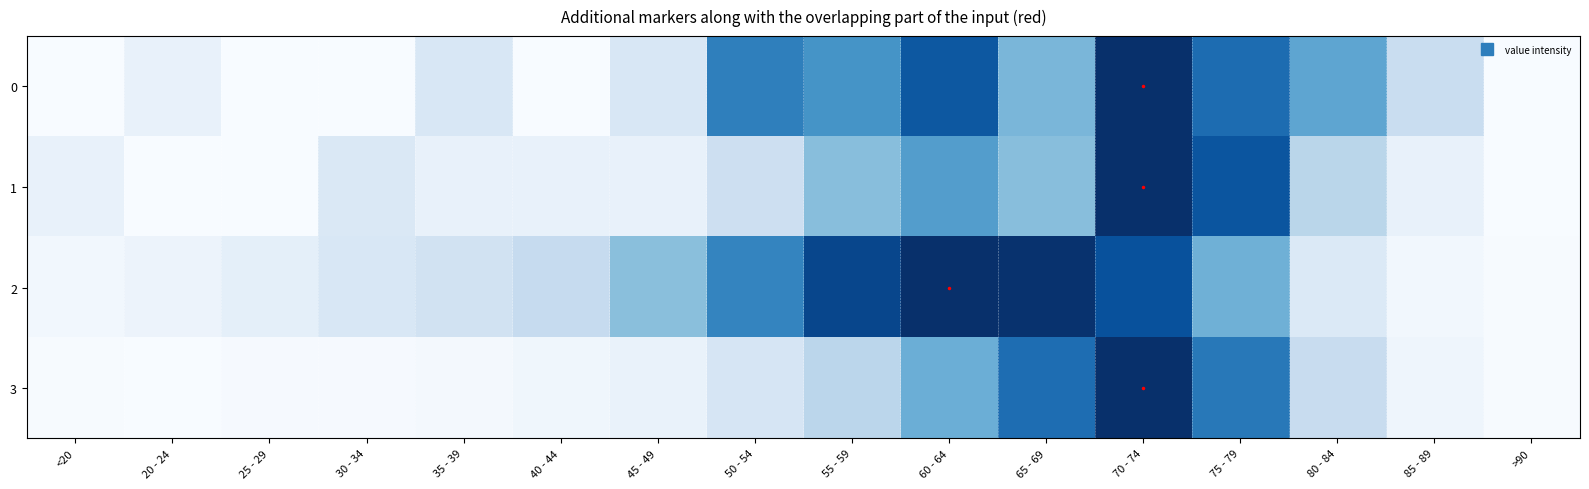

List the series in order of their overall mean, lowest first.

3, 1, 0, 2